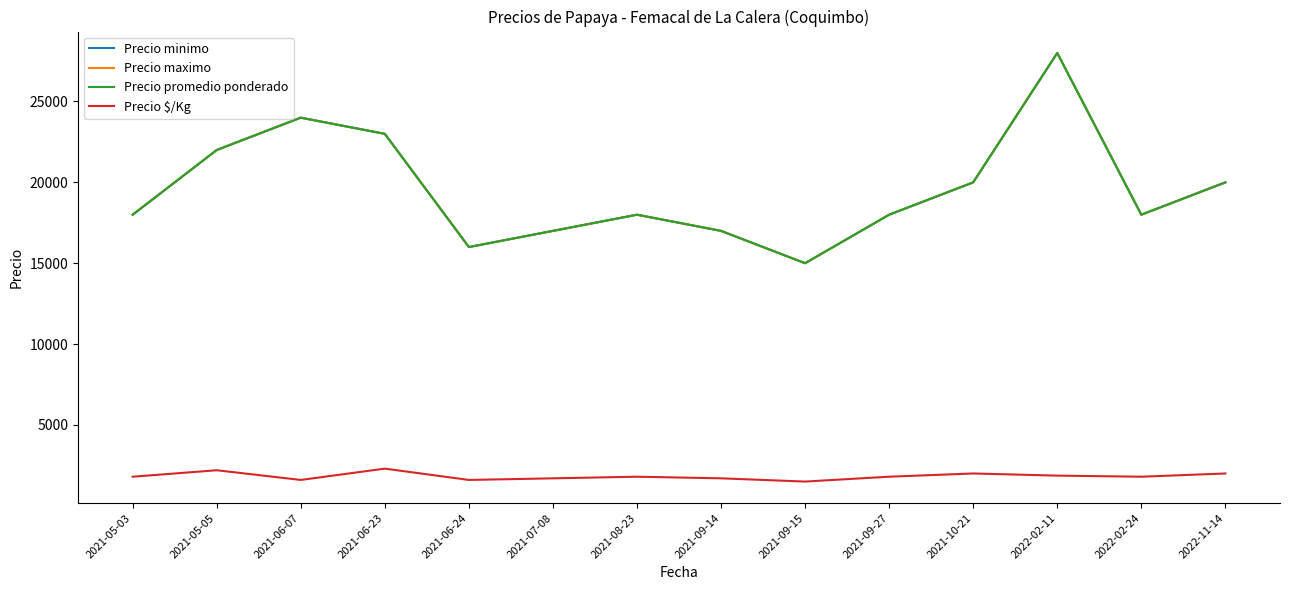

Does the chart display data point markers on the line(s)?

No